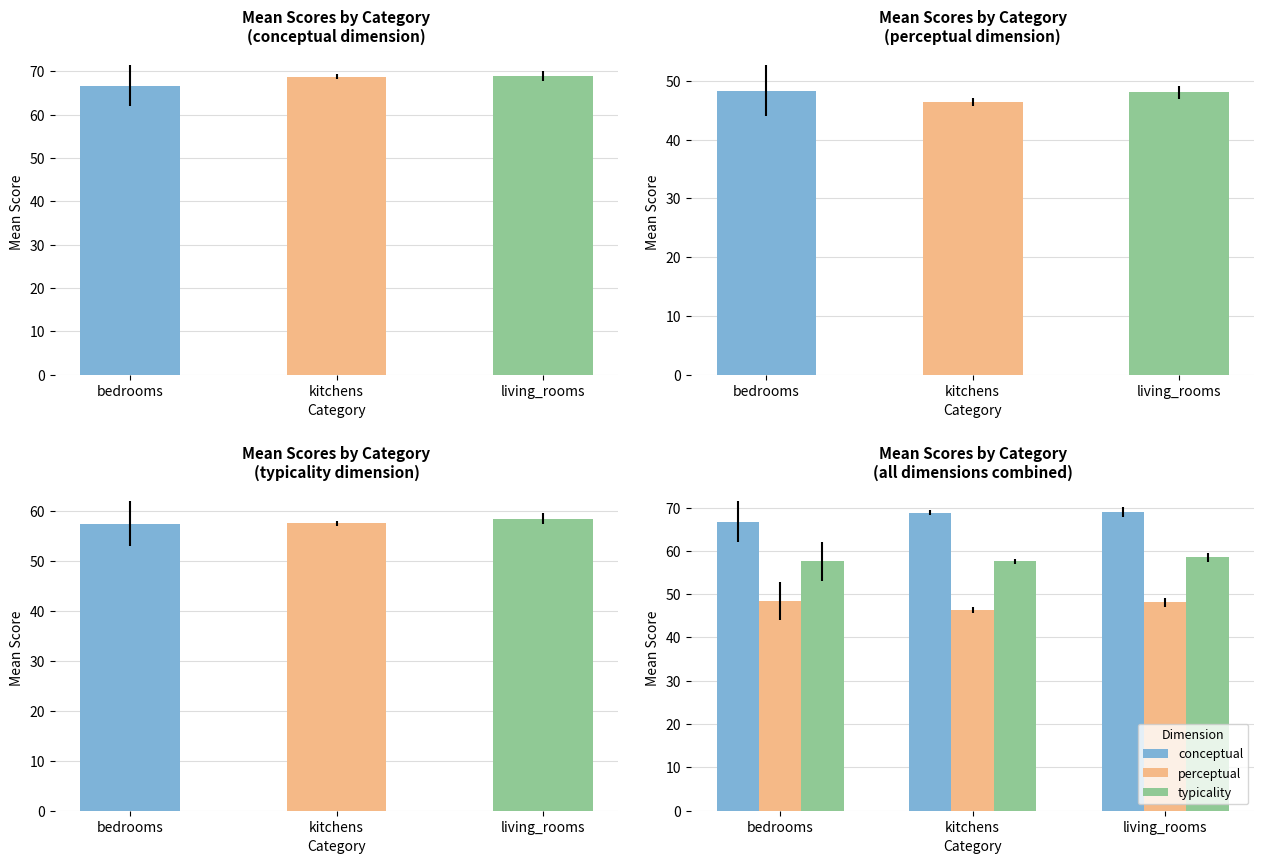

What is the greatest value displayed?

68.9